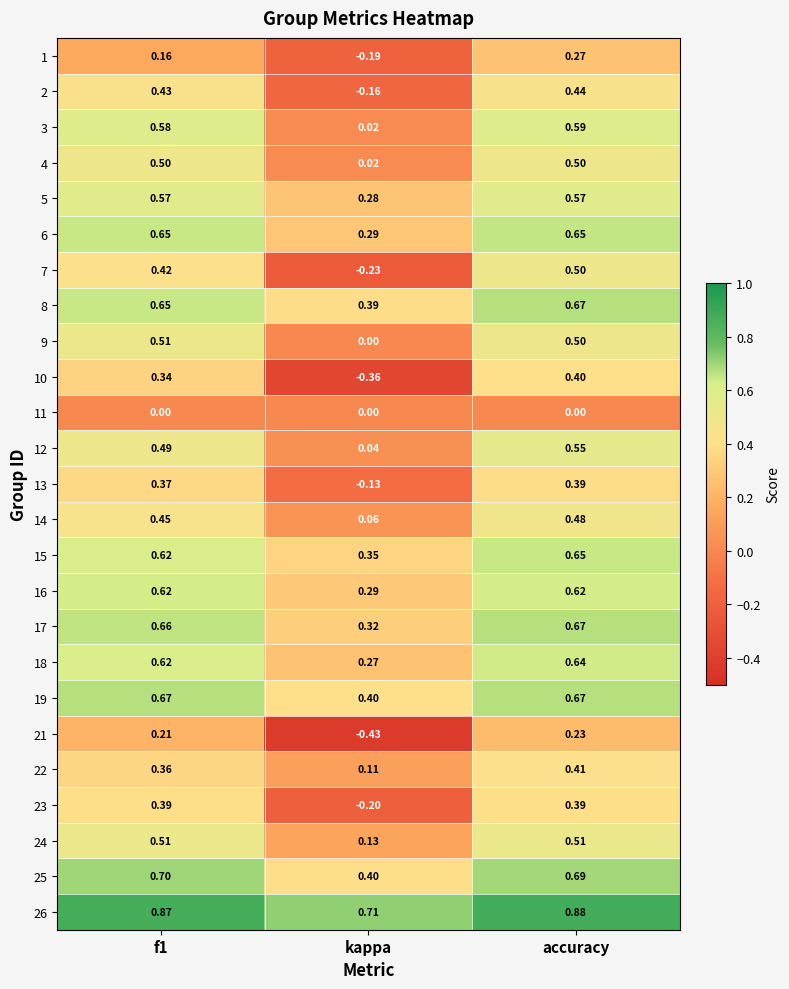

How many distinct data groups are displayed?

25